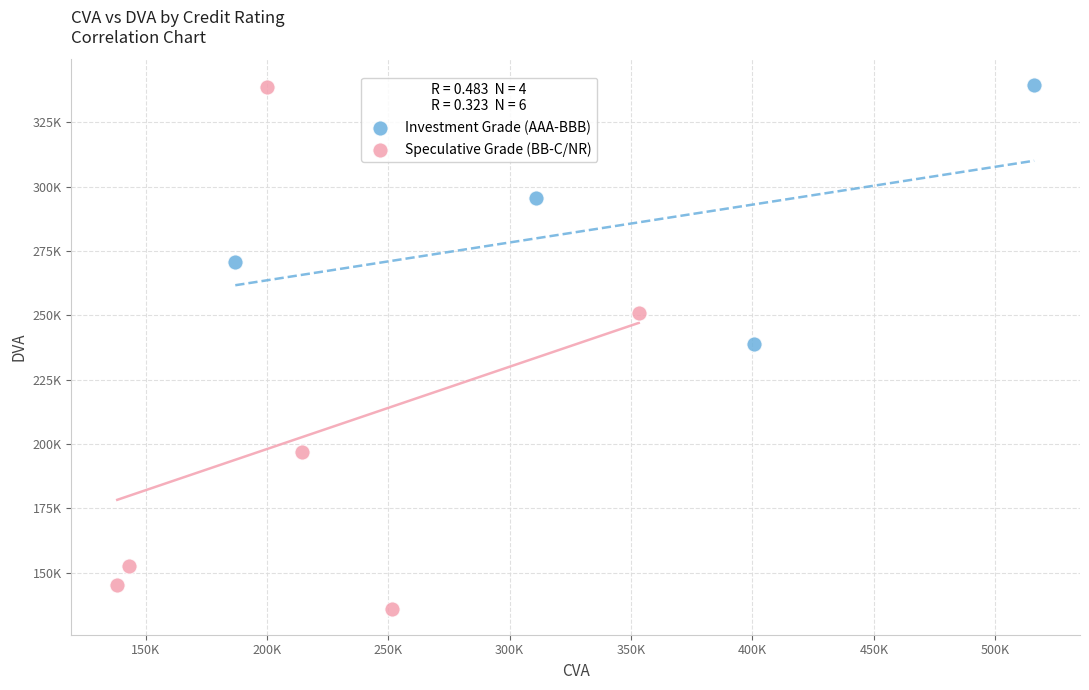

What are all the series names shown in the legend?

Investment Grade (AAA-BBB), Speculative Grade (BB-C/NR)